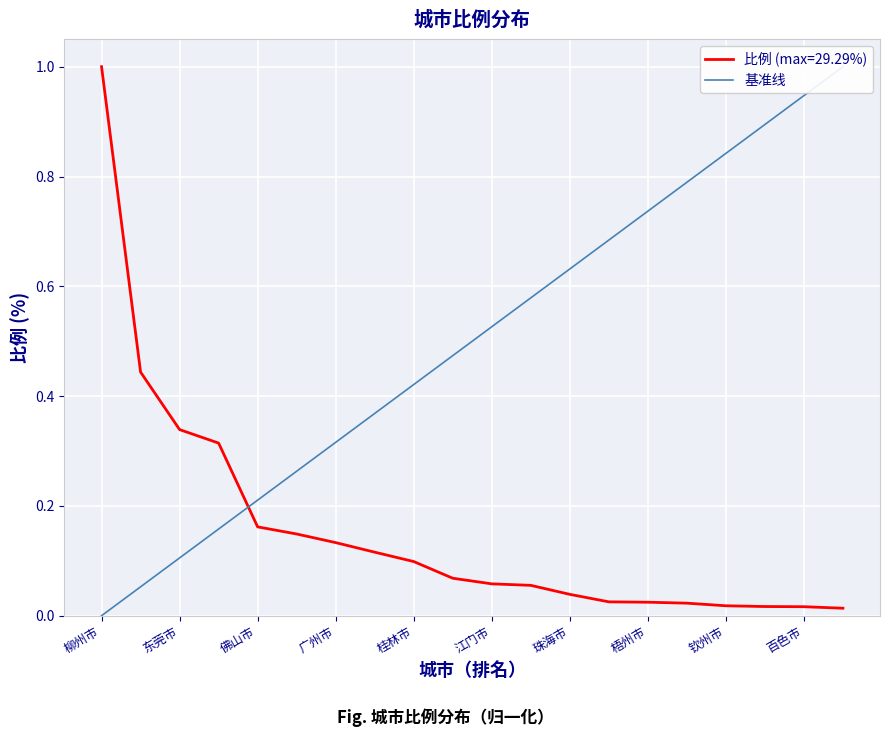

At which label is the value closest to 0?

柳州市